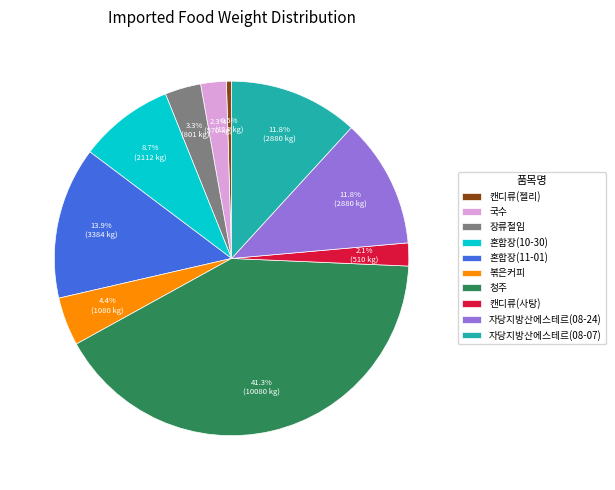

Which slice is the largest?

청주